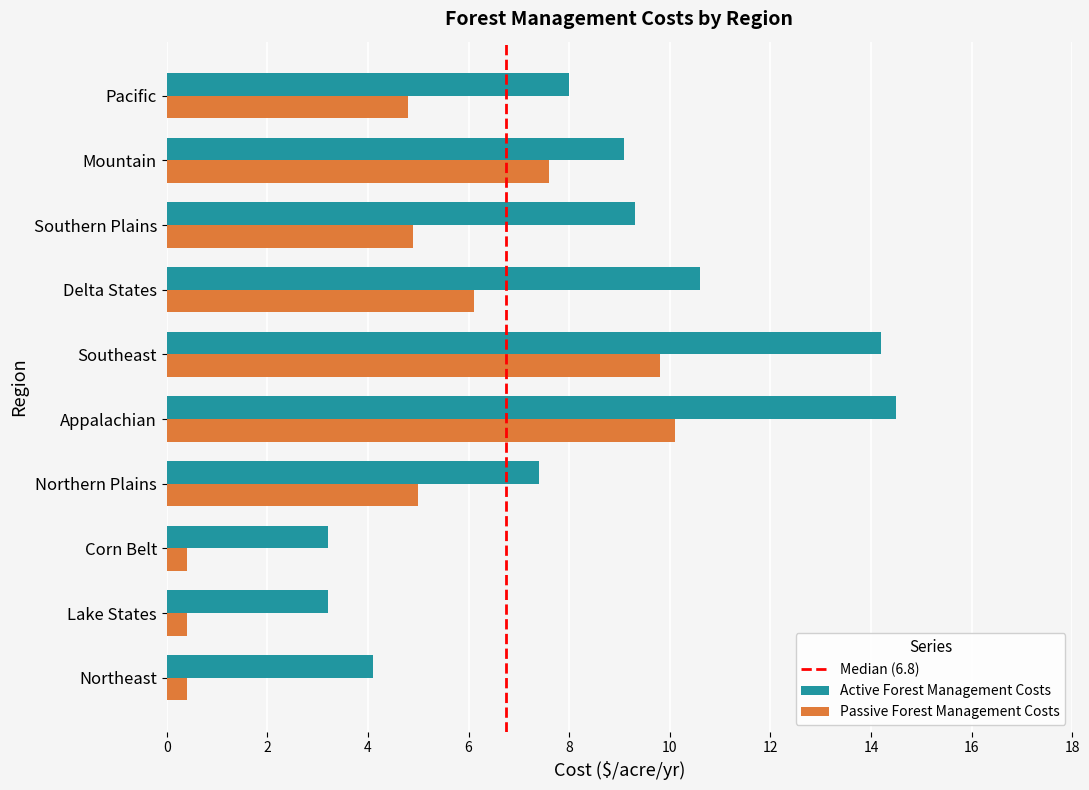

How many values in the Active Forest Management Costs series exceed 9?

5